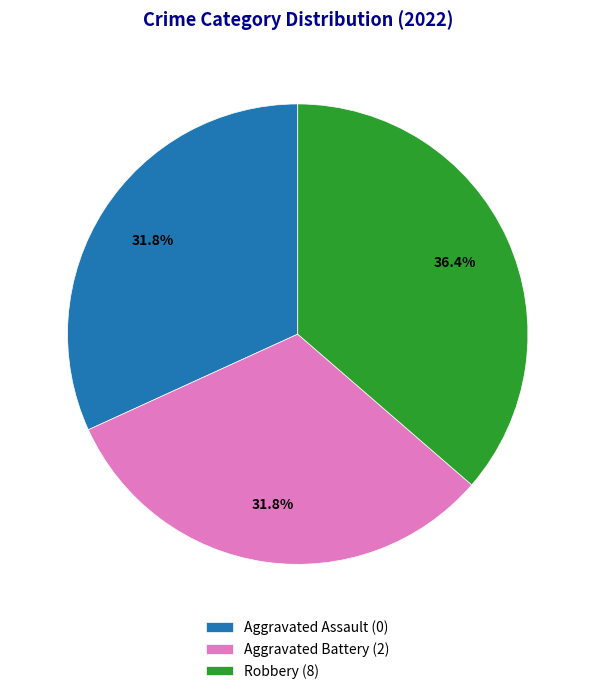

Does Aggravated Assault represent more than half of the total?

No